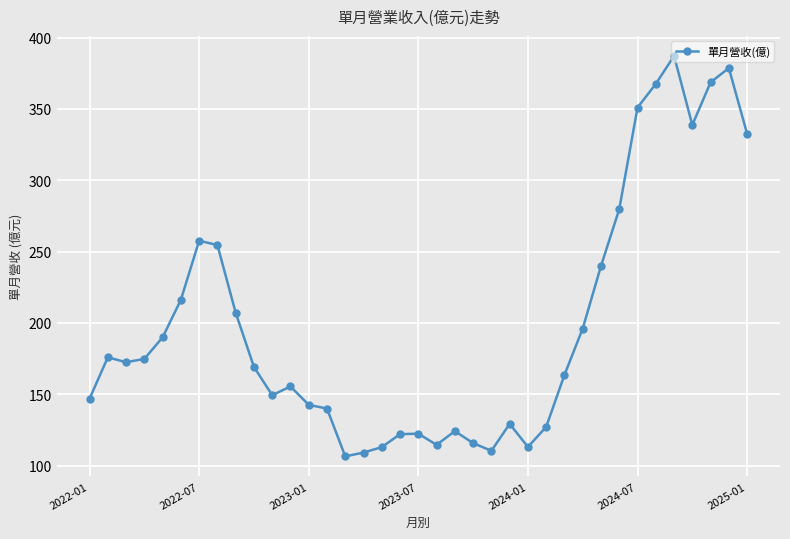

What is the difference between the maximum and minimum values?

280.6